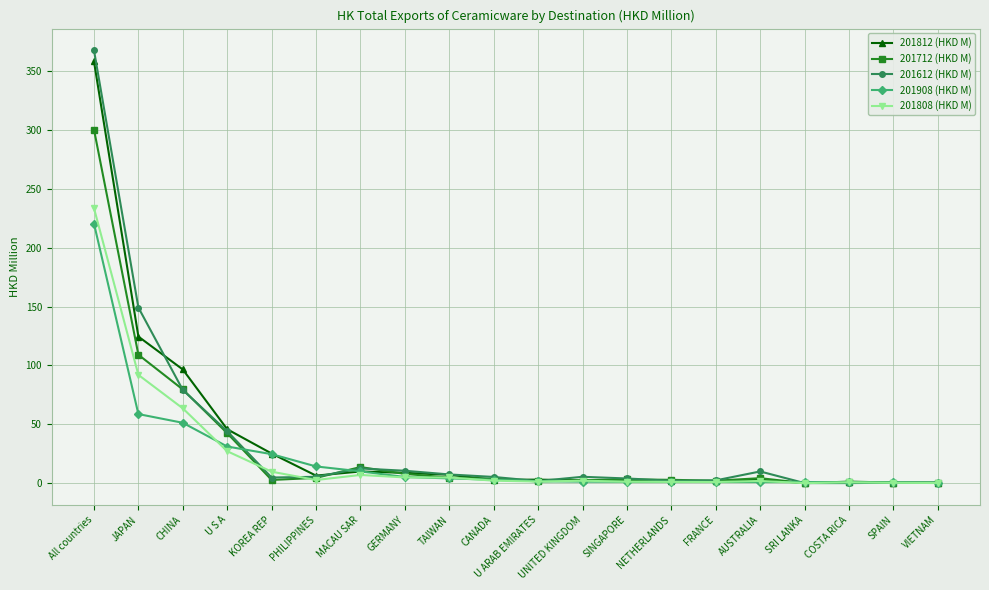

Where does the 201812 (HKD M) series first go above 3?

All countries